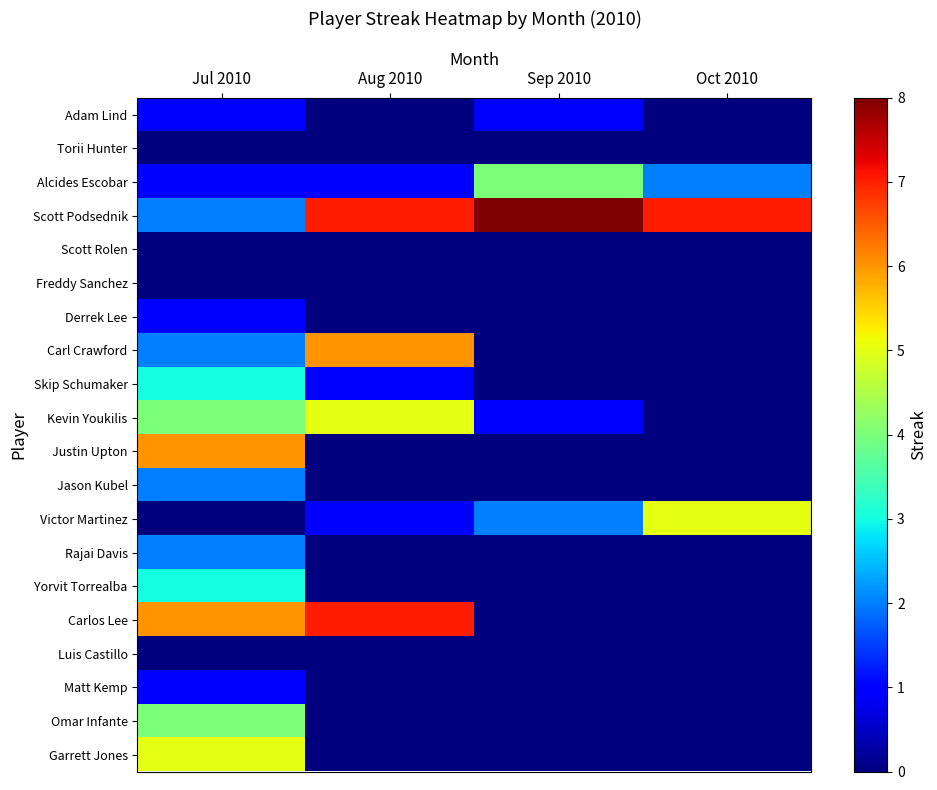

Which series has the widest spread of values?

Carlos Lee